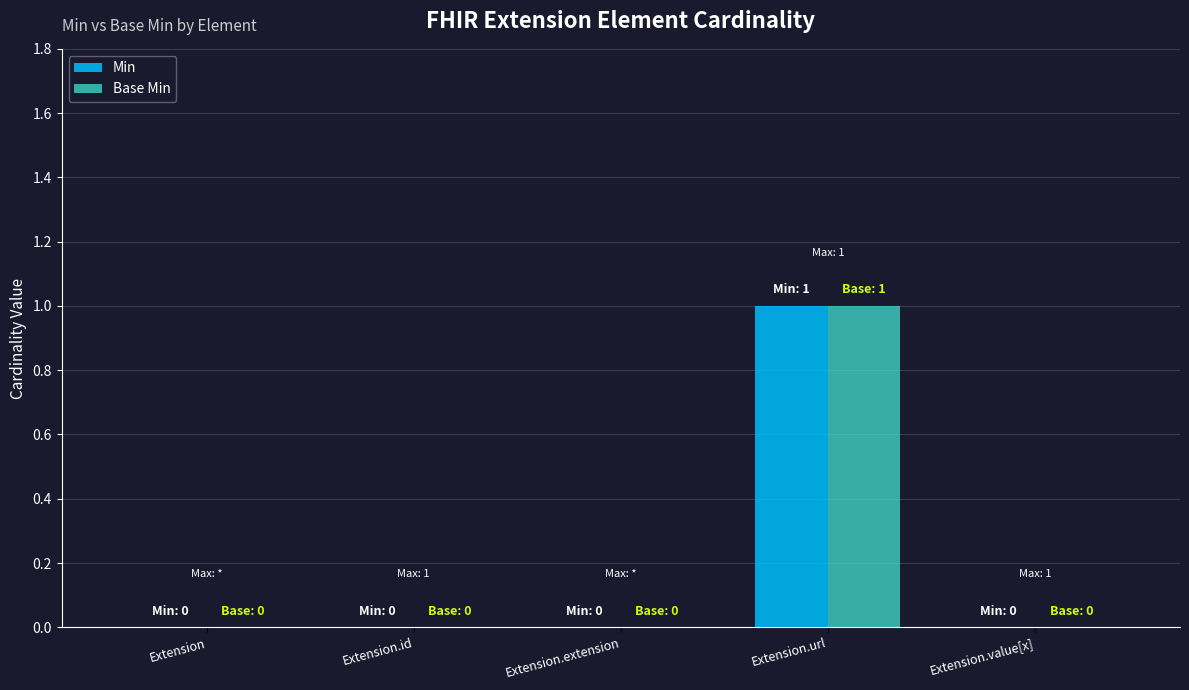

How many distinct data groups are displayed?

2